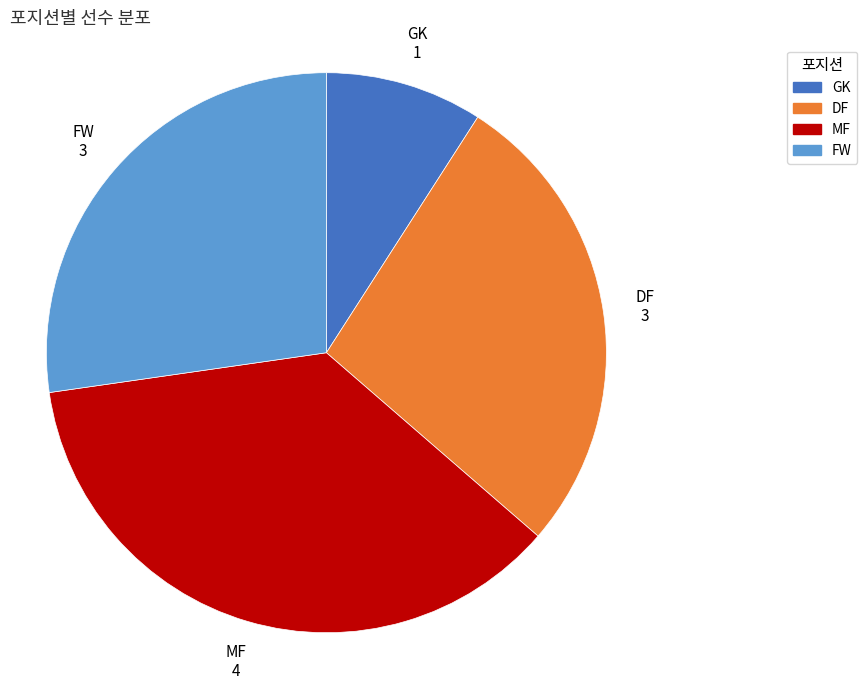

Combined, do GK and FW account for over 50%?

No